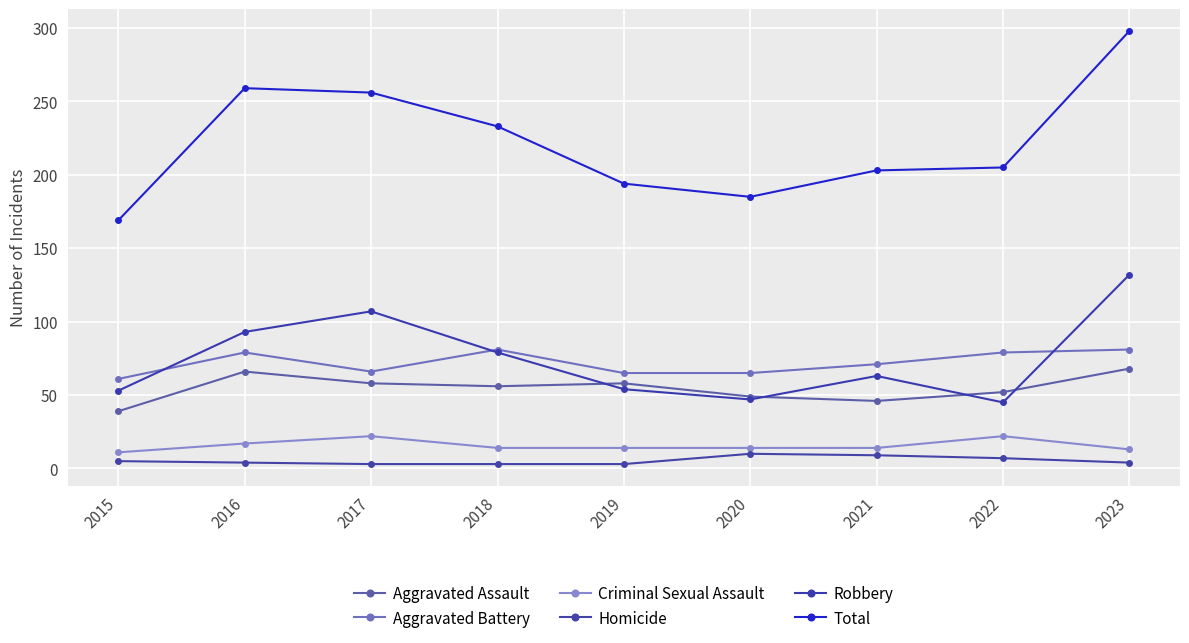

How many values in the Aggravated Assault series are below 56?

4